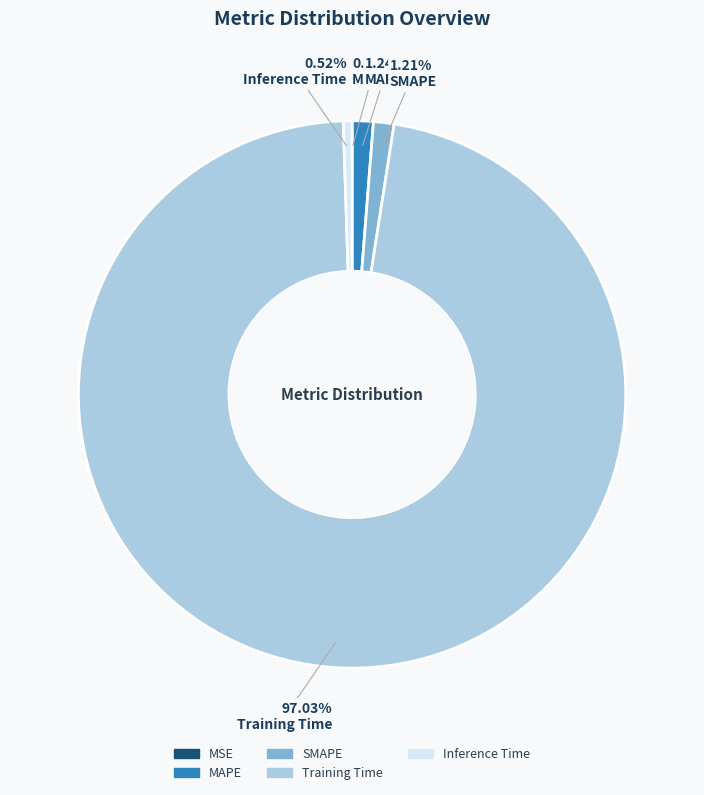

What percentage is the Inference Time slice, to the nearest percent?

1%